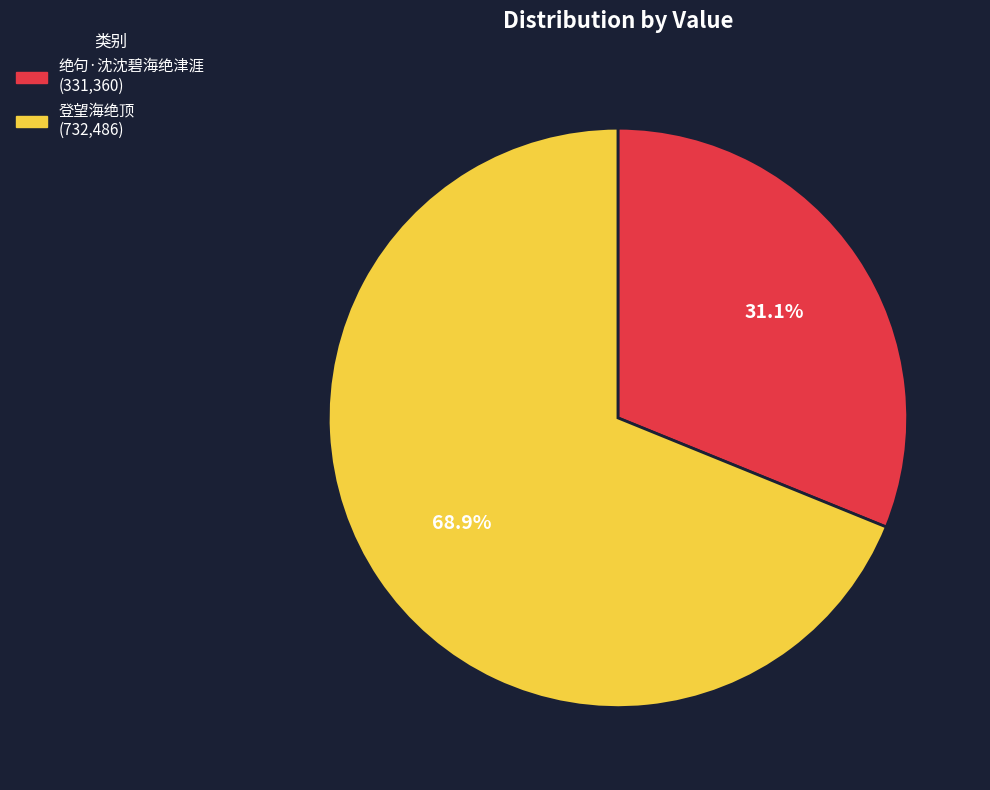

What percentage is the 绝句·沈沈碧海绝津涯 slice, to the nearest percent?

31%